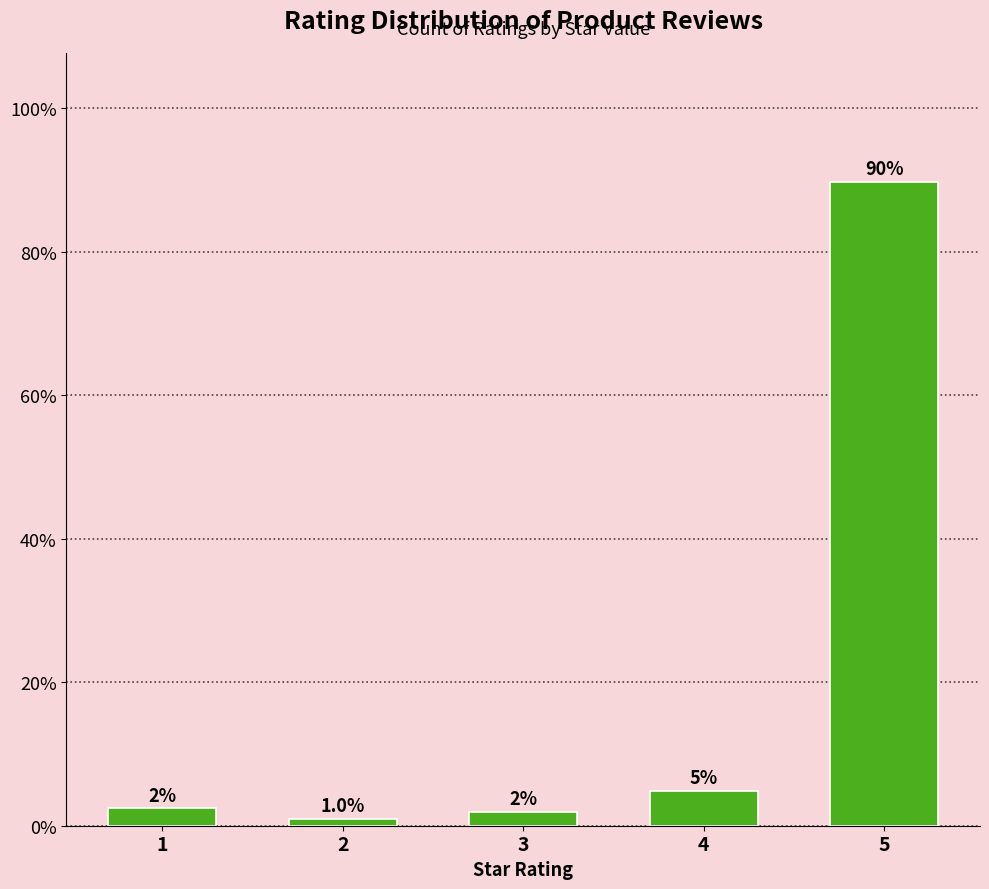

What is the maximum value shown in the chart?

89.8